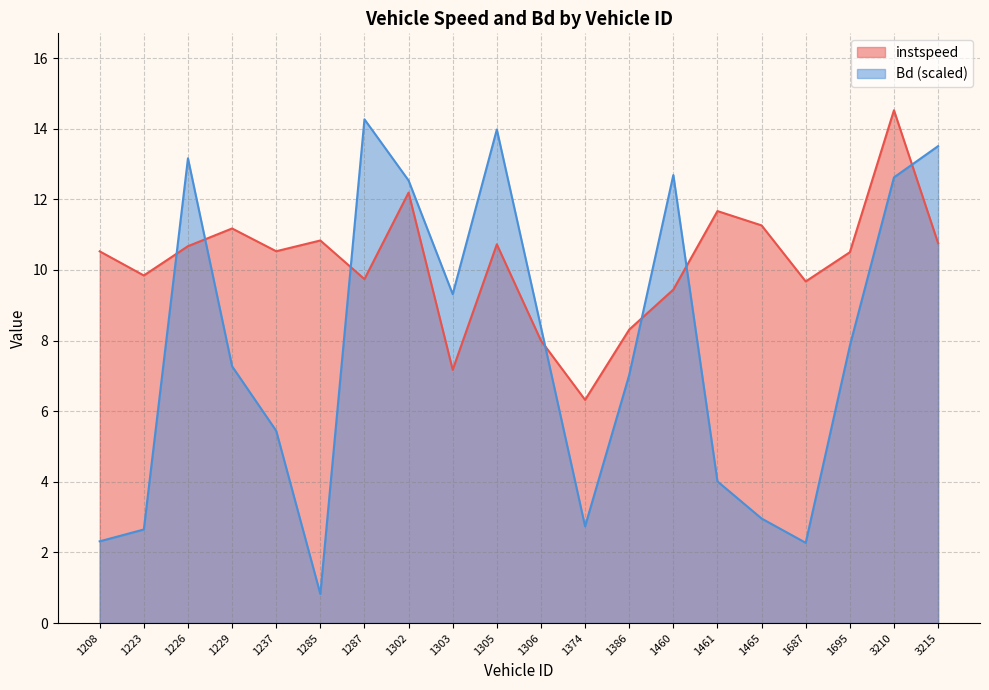

How many interior local valleys does the Bd series have?

4